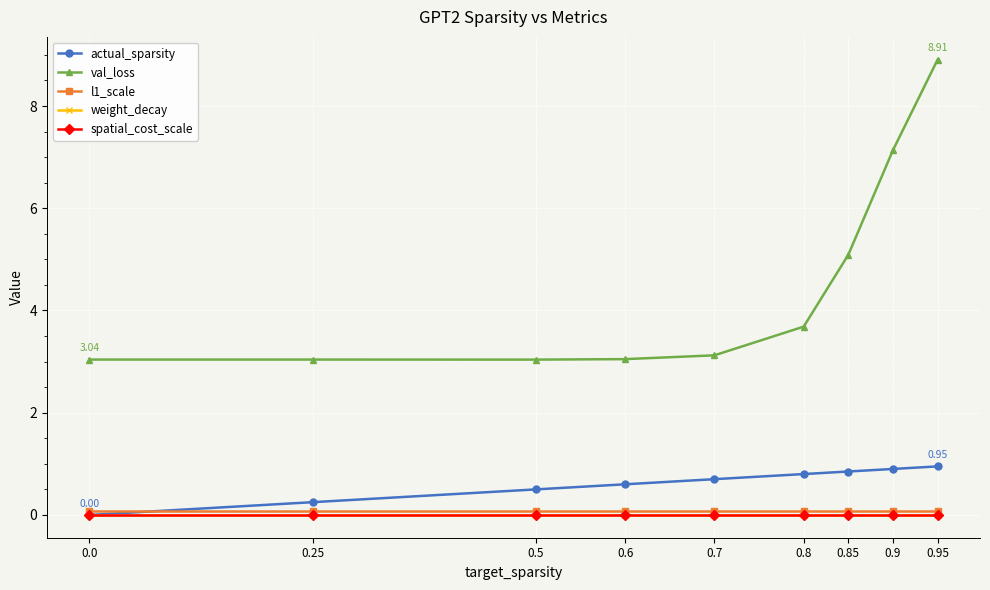

Reading left to right, list all the values displayed in this chart.

actual_sparsity: 0.0=0.0	0.25=0.3	0.5=0.5	0.6=0.6	0.7=0.7	0.8=0.8	0.85=0.9	0.9=0.9	0.95=1.0
val_loss: 0.0=3.0	0.25=3.0	0.5=3.0	0.6=3.0	0.7=3.1	0.8=3.7	0.85=5.1	0.9=7.1	0.95=8.9
l1_scale: 0.0=0.1	0.25=0.1	0.5=0.1	0.6=0.1	0.7=0.1	0.8=0.1	0.85=0.1	0.9=0.1	0.95=0.1
weight_decay: 0.0=0.0	0.25=0.0	0.5=0.0	0.6=0.0	0.7=0.0	0.8=0.0	0.85=0.0	0.9=0.0	0.95=0.0
spatial_cost_scale: 0.0=0.0	0.25=0.0	0.5=0.0	0.6=0.0	0.7=0.0	0.8=0.0	0.85=0.0	0.9=0.0	0.95=0.0